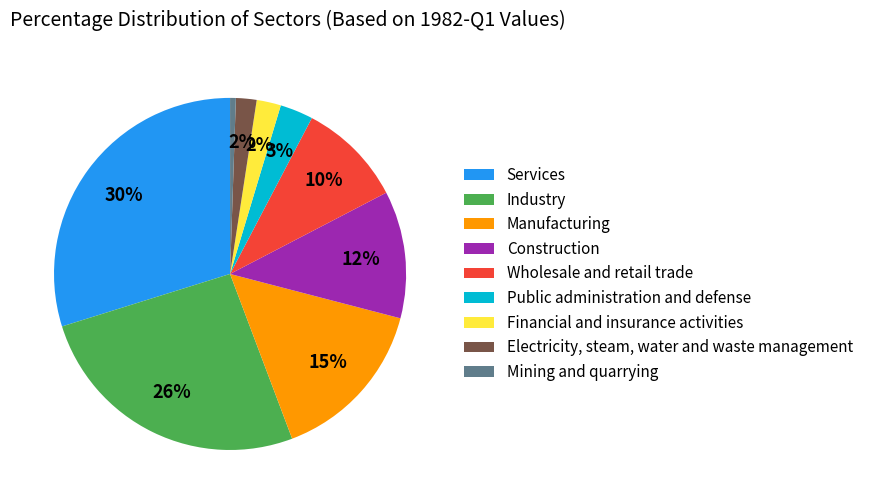

Which slice is the largest?

Services